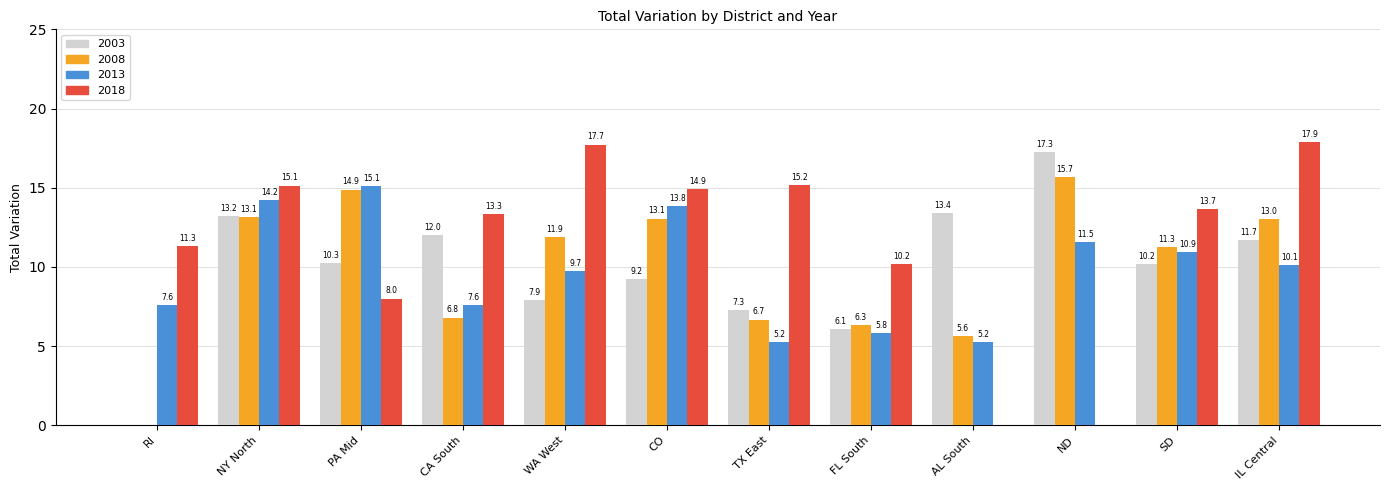

What is the total value across all series at RI?

18.8